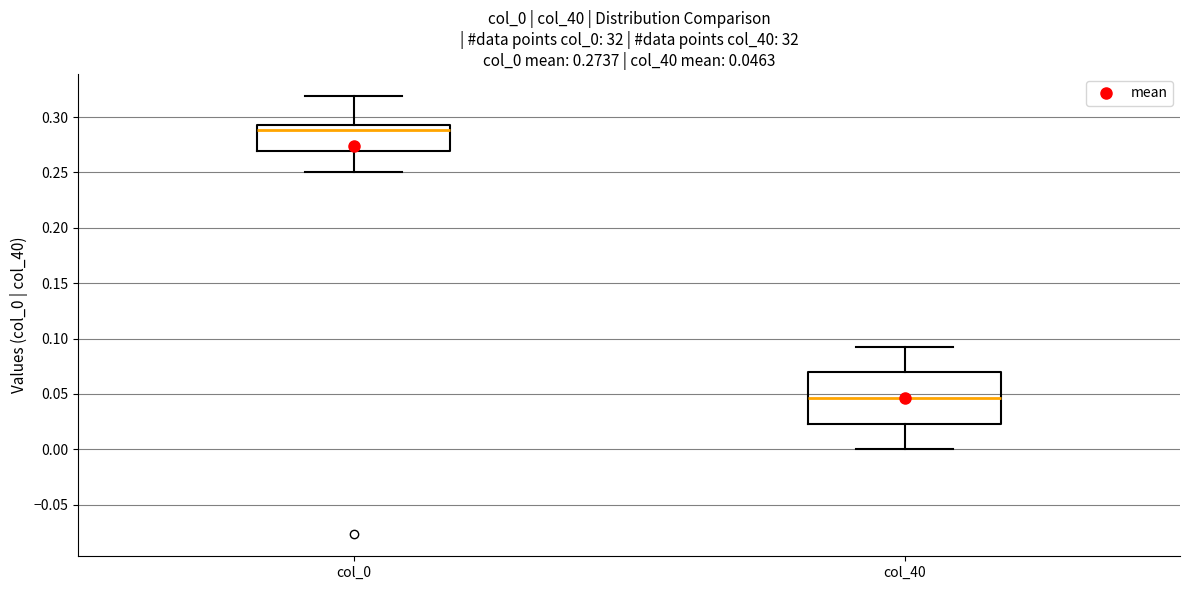

Which box has the lowest median line?

col_40